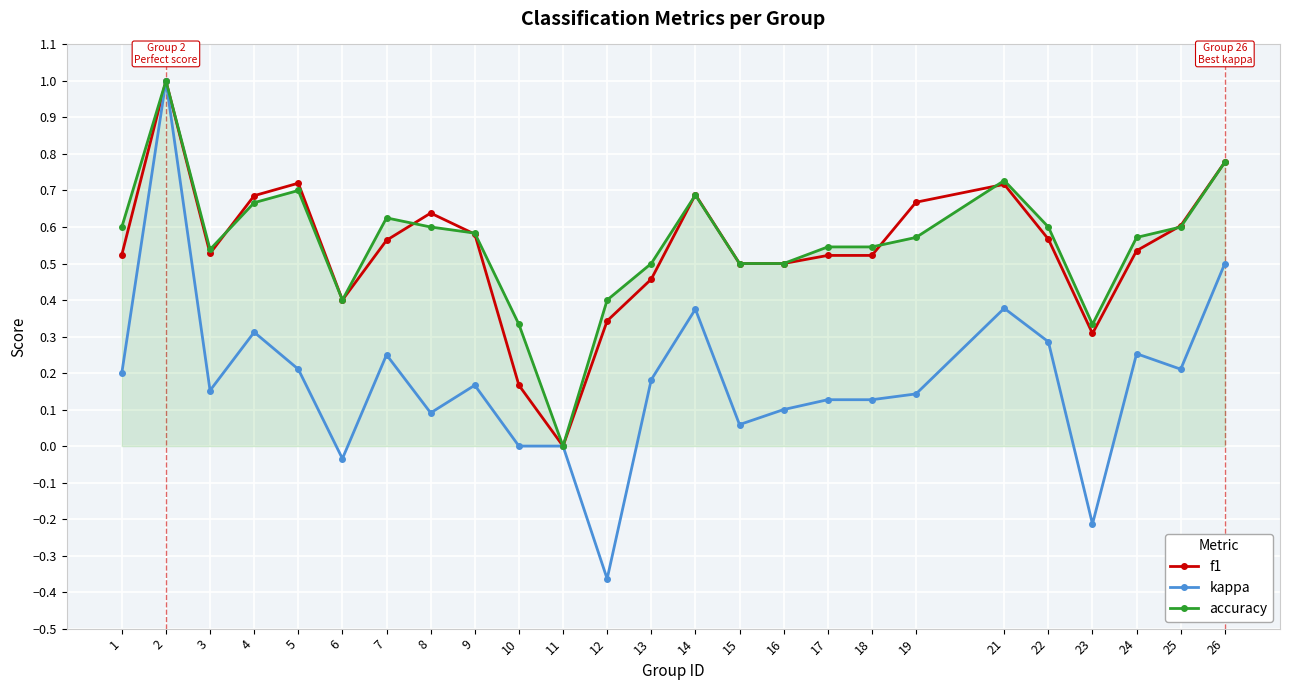

The value of accuracy at 22 is 0.3. True or false?

False